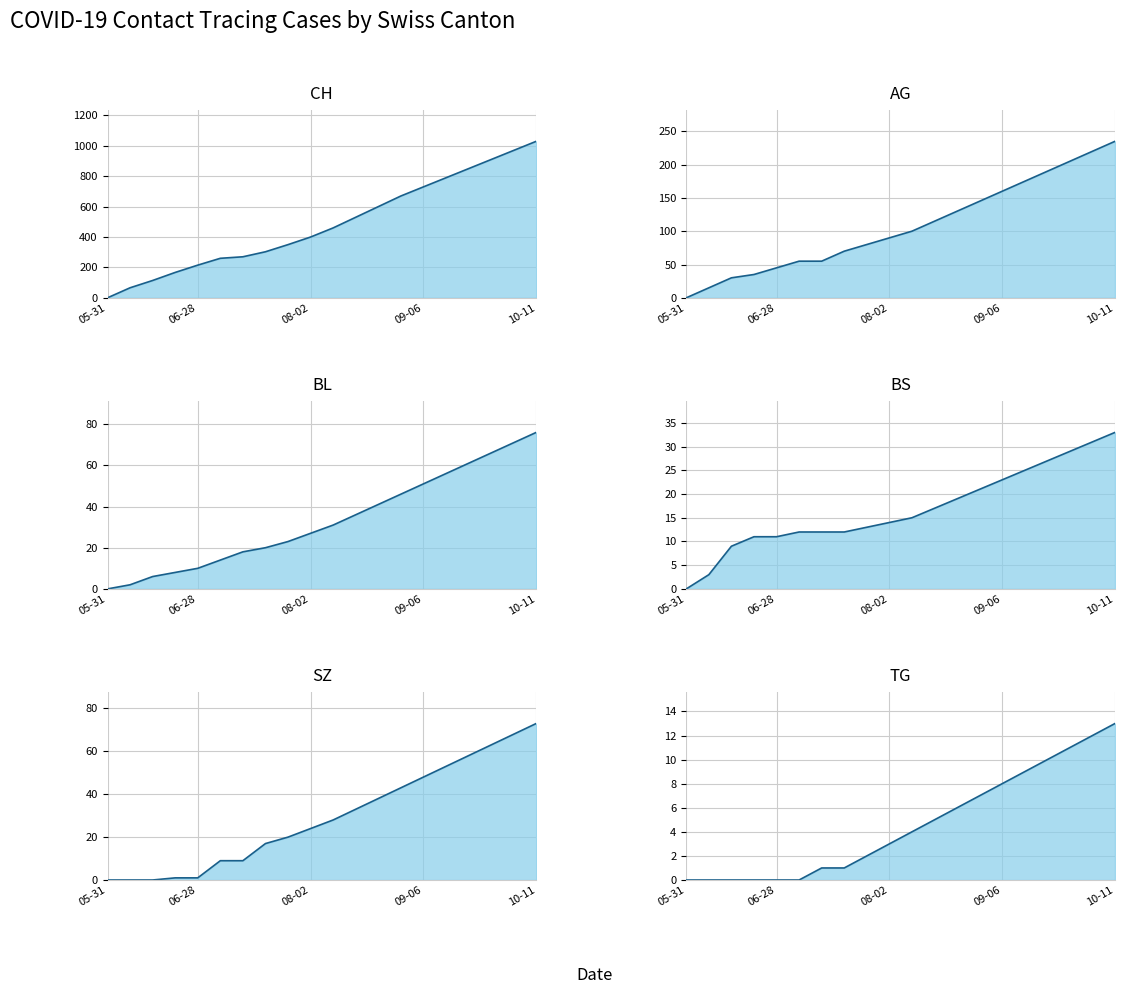

What is the difference between the TG values at 2020-06-28 and 2020-08-16?

5